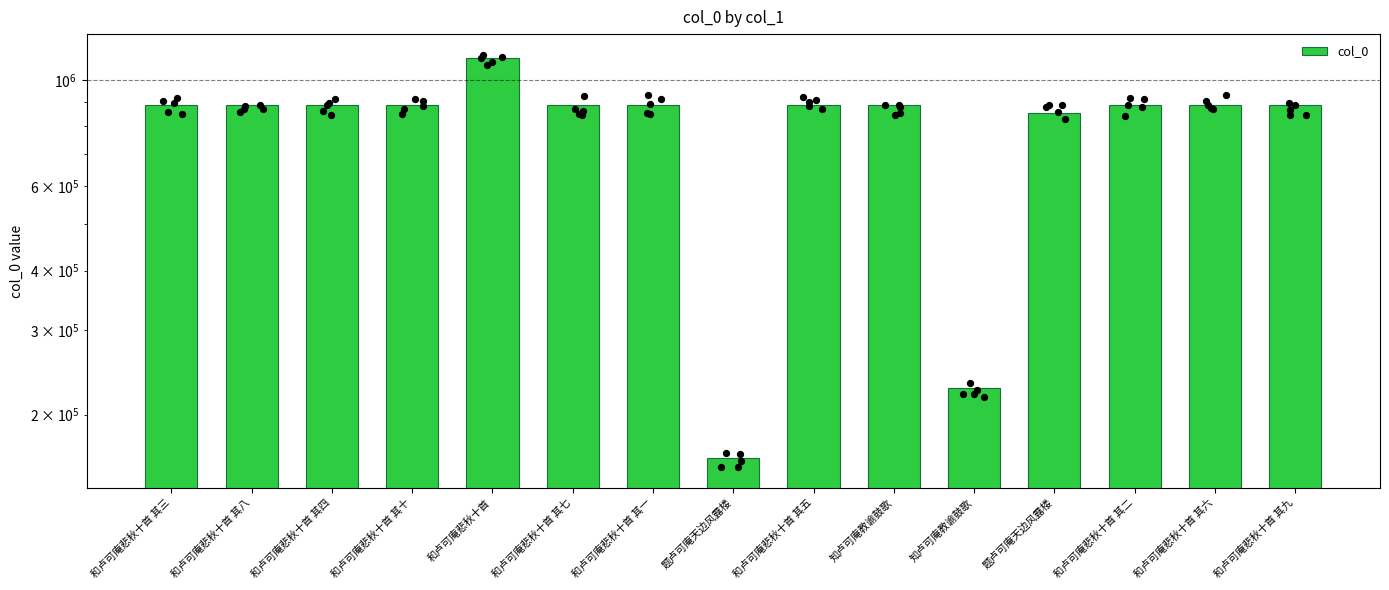

Between 和卢可庵悲秋十首 其四 and 和卢可庵悲秋十首, which is larger?

和卢可庵悲秋十首